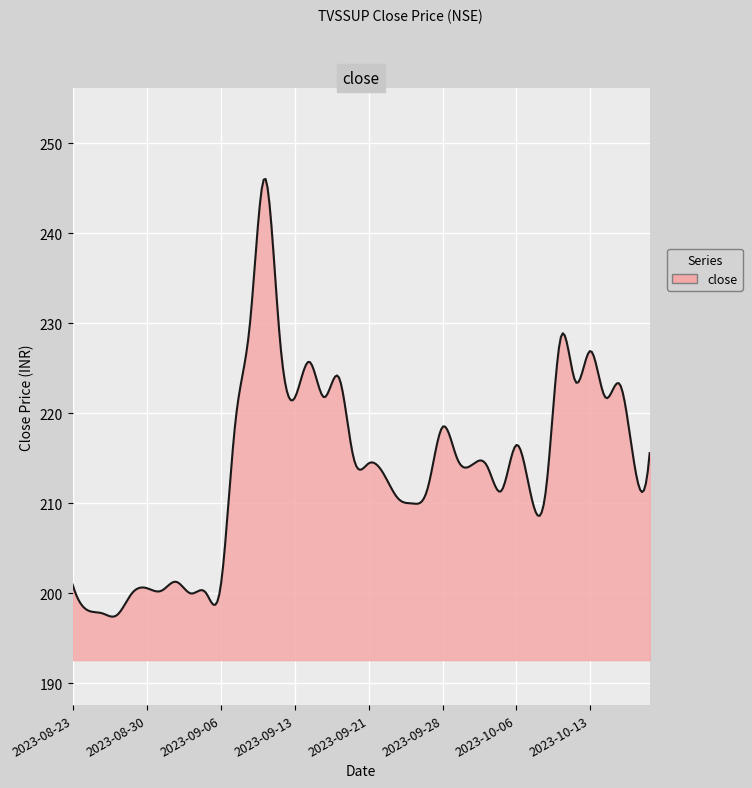

What is the difference between the maximum and minimum values?

48.6